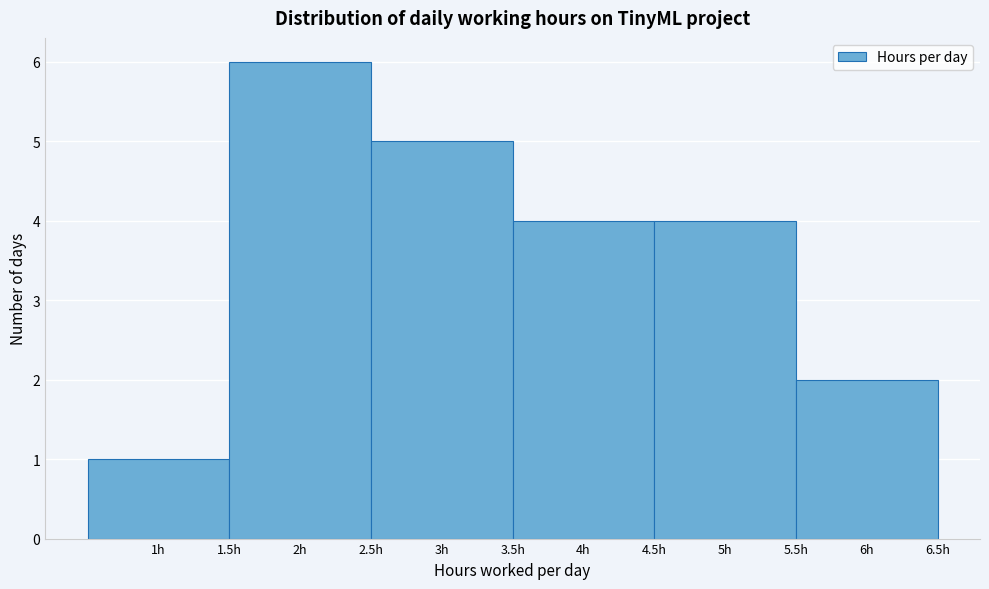

Reading left to right, list every bar in this chart as the range it spans on the x-axis followed by its height. The values are not printed on the chart, so give them approximately, as read against the axis.

0.5 to 1.5: 1
1.5 to 2.5: 6
2.5 to 3.5: 5
3.5 to 4.5: 4
4.5 to 5.5: 4
5.5 to 6.5: 2